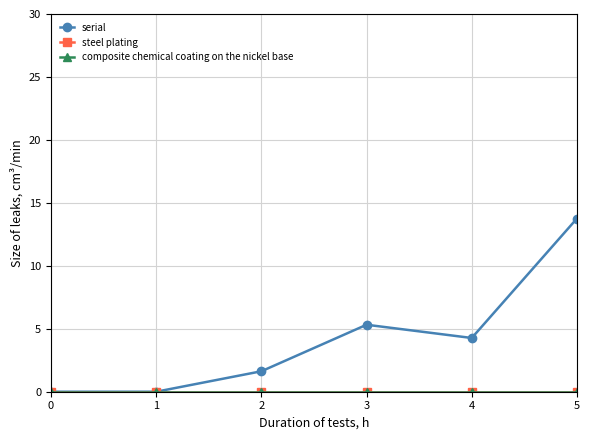

True or false: composite chemical coating on the nickel base and serial intersect in this chart.

False